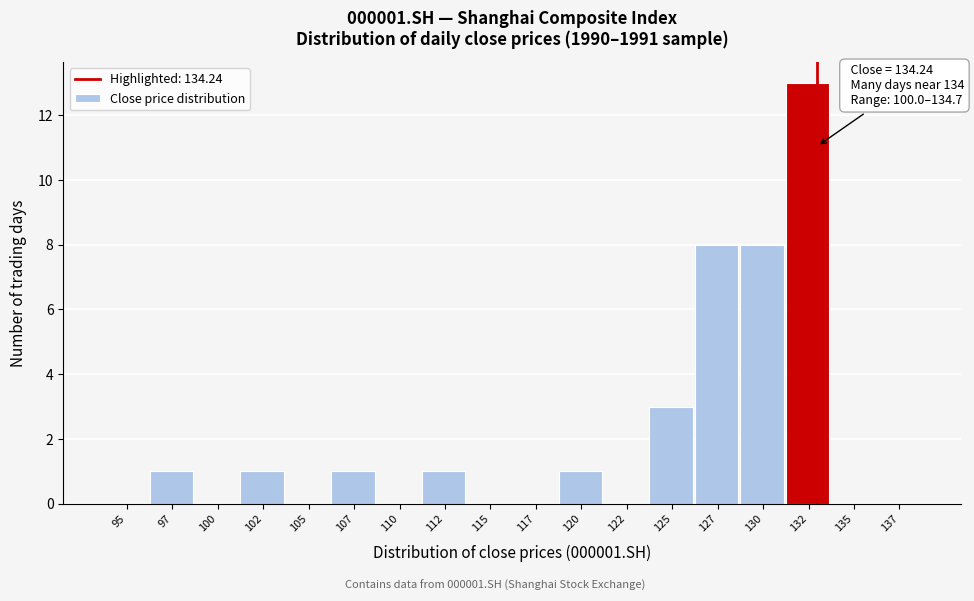

Reading left to right, extract all data points from this chart.

95=0	97=1	100=0	102=1	105=0	107=1	110=0	112=1	115=0	117=0	120=1	122=0	125=3	127=8	130=8	132=13	135=0	137=0